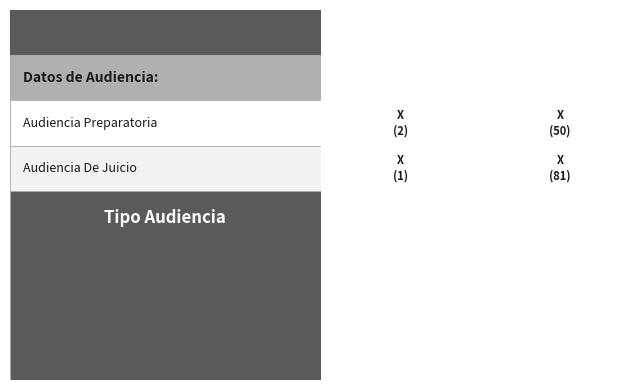

Which series has the widest spread of values?

Audiencia De Juicio